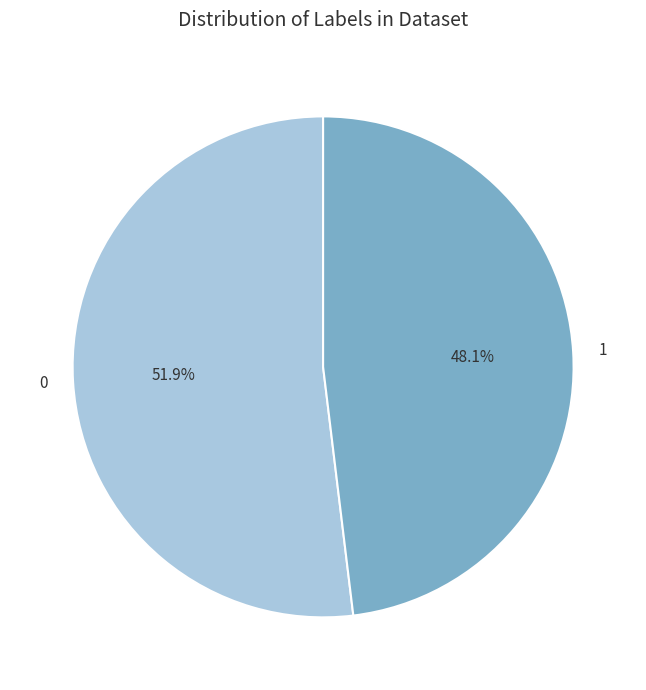

What percentage is NOT represented by 0?

48.1%